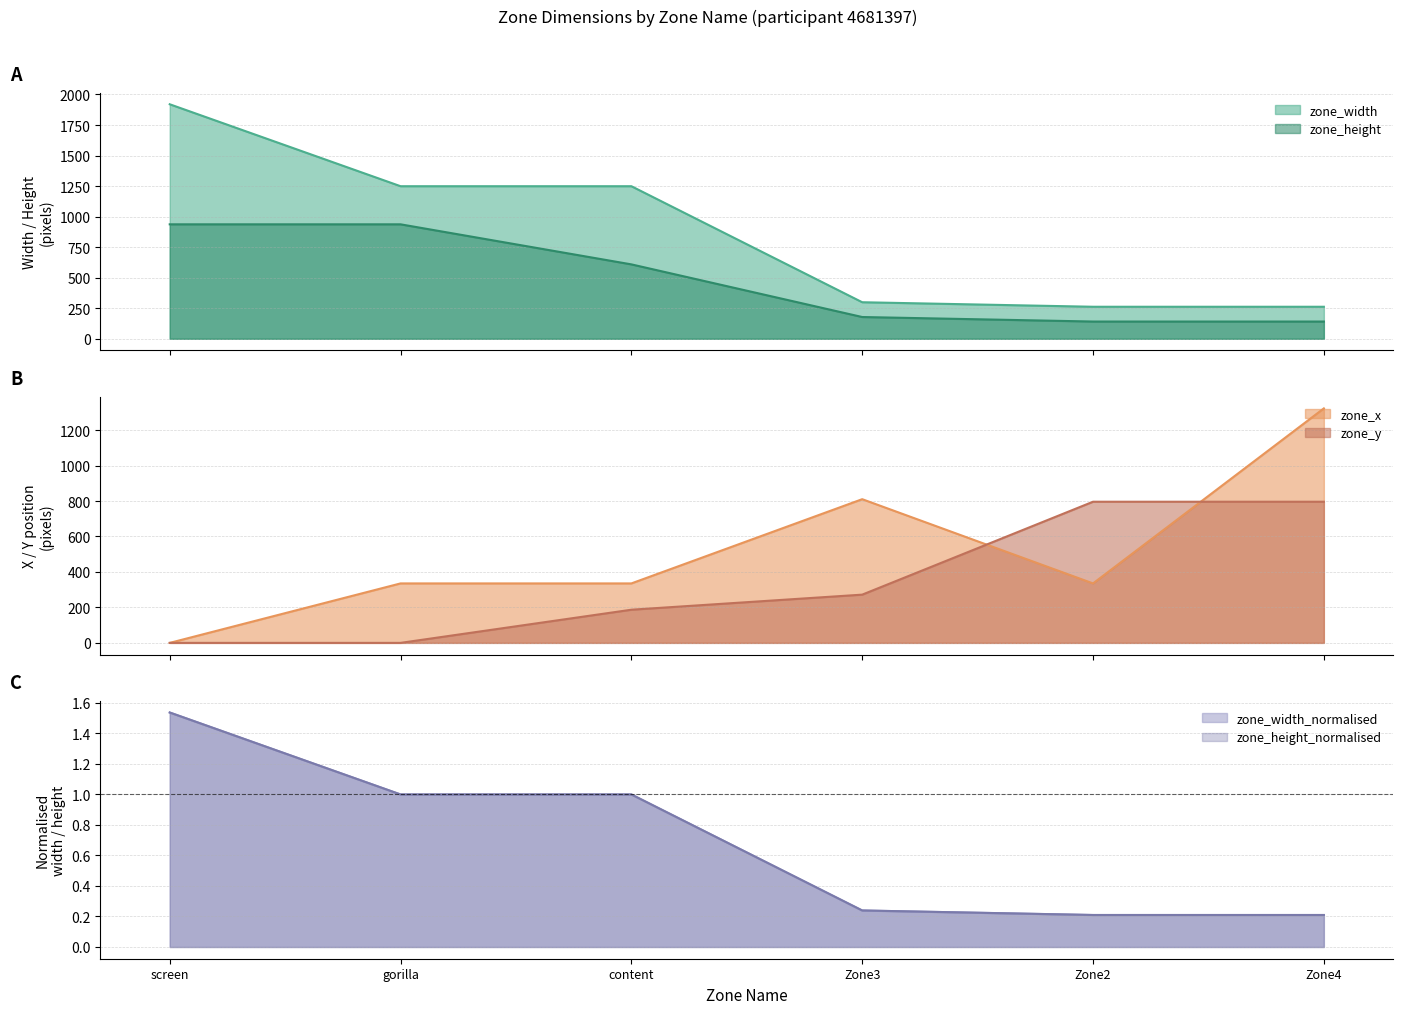

What position from the right is Zone4?

1